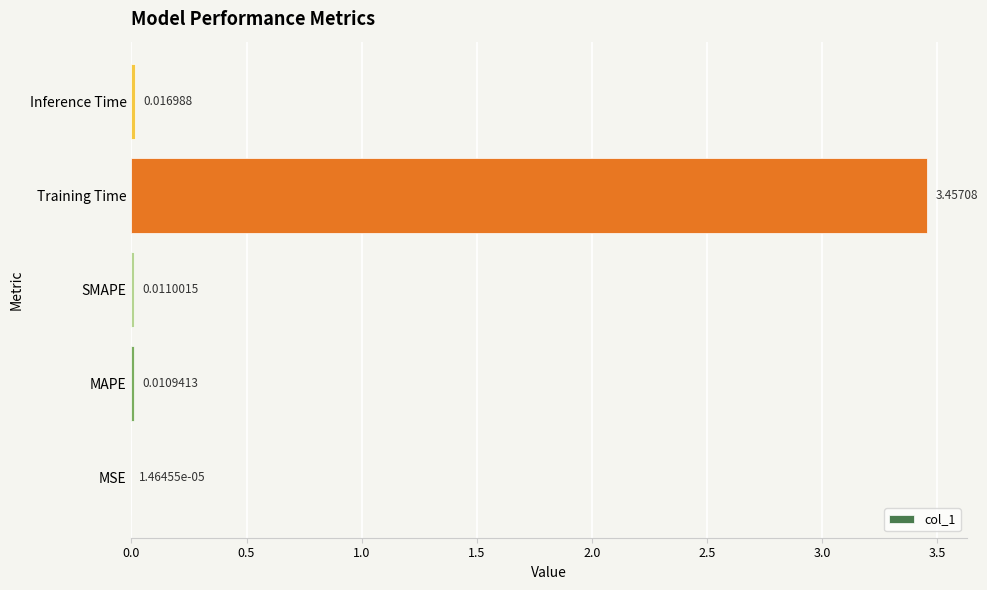

Which category has the highest value across all series?

Training Time